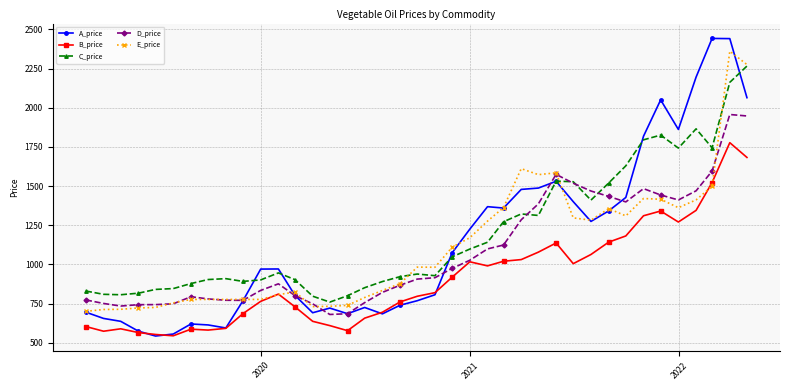

True or false: C_price has more than 0 interior local peaks.

True